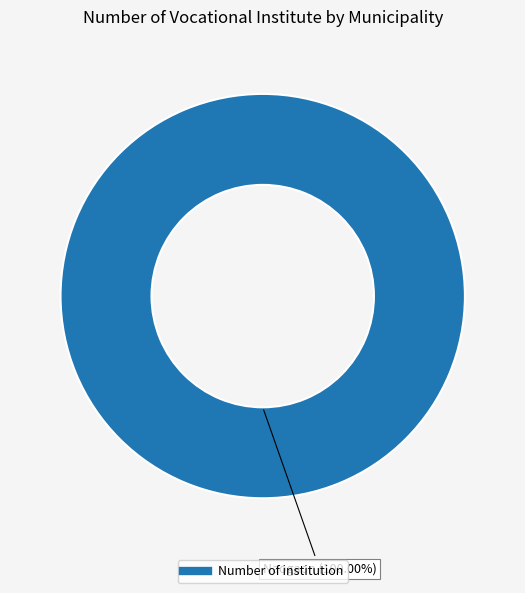

Is there a majority slice in this chart?

Yes